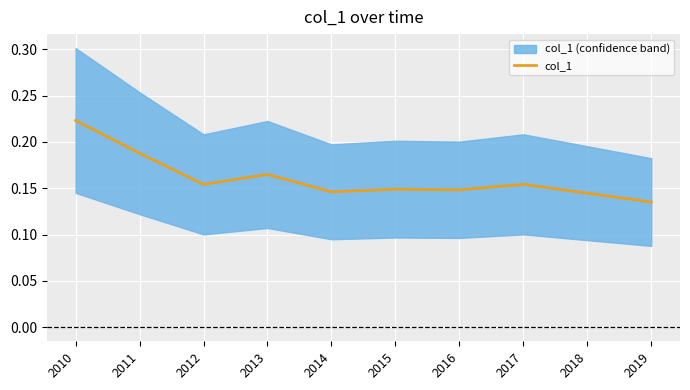

Reading left to right, what are all the values shown in this chart?

0.2	0.2	0.2	0.2	0.1	0.1	0.1	0.2	0.1	0.1